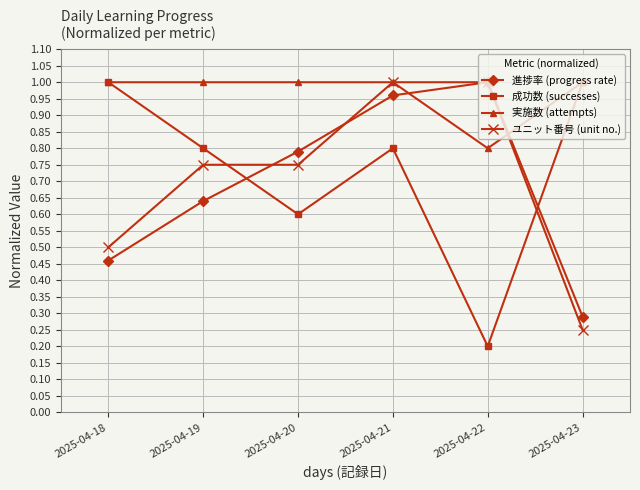

At which category does the chart reach its minimum across all series?

2025-04-22